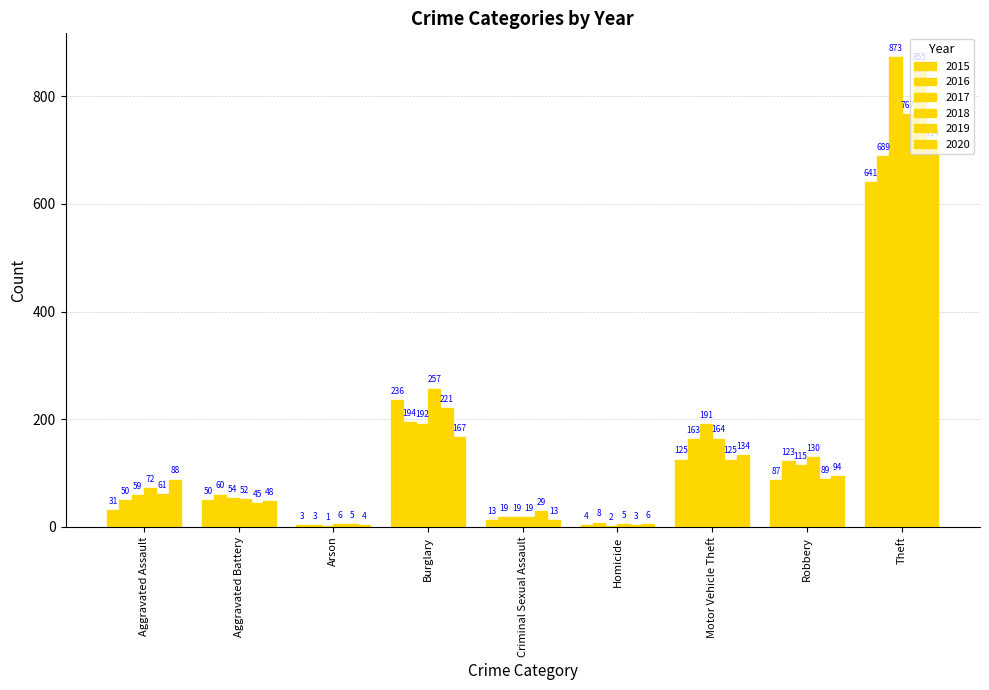

Where does the 2018 series first go above 72?

Burglary